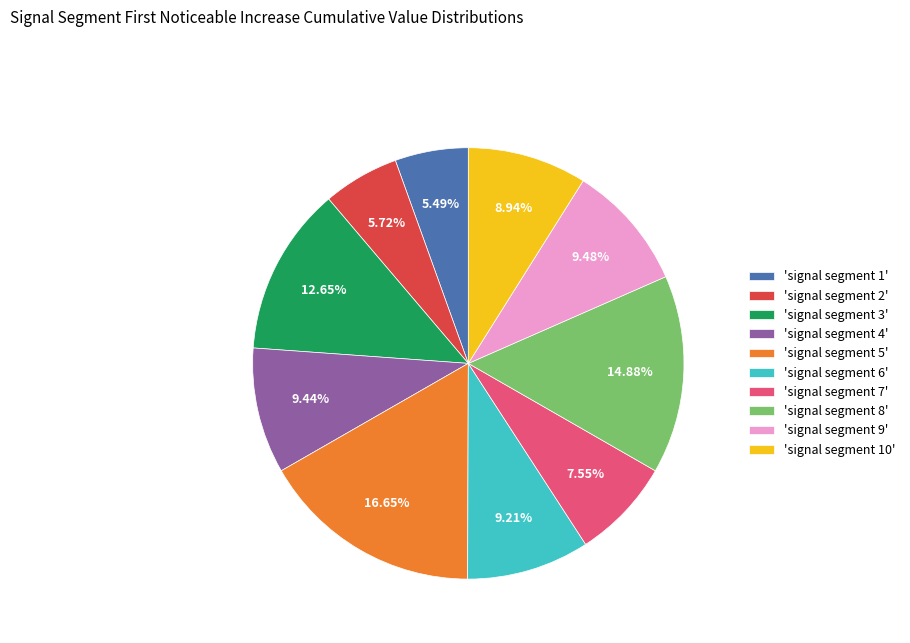

Is there any slice that represents more than half of the pie?

No